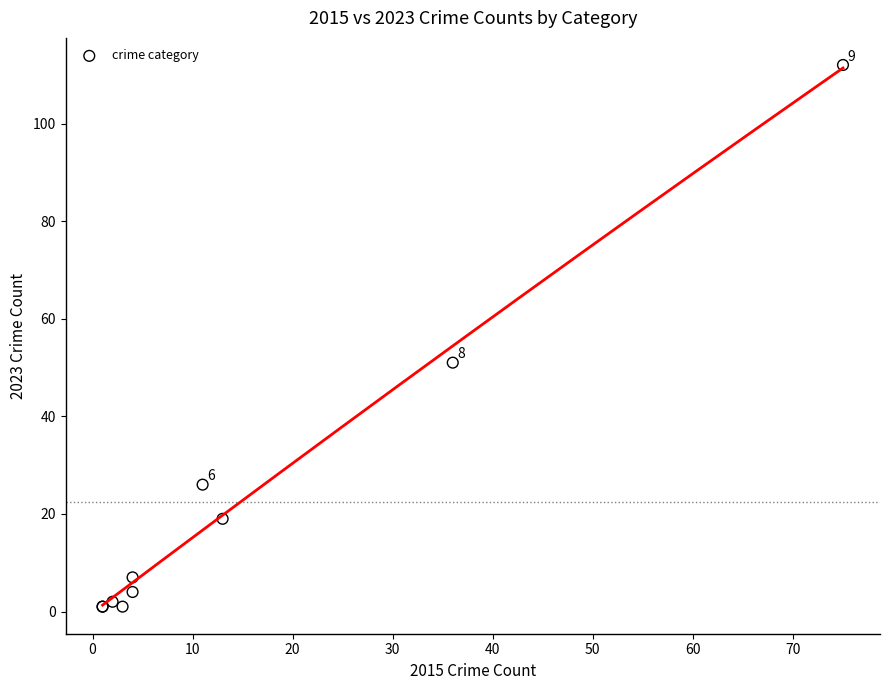

What Y value in the scatter plot is closest to 56?

51